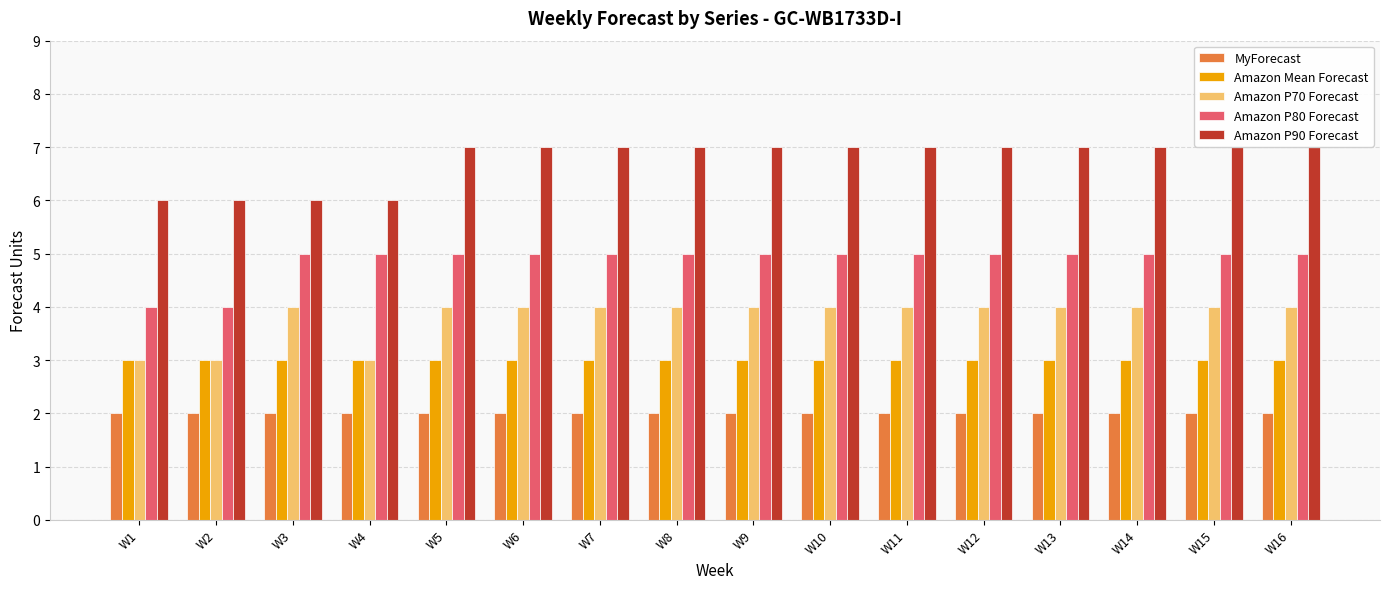

What is the difference between the highest and lowest values at W11?

5